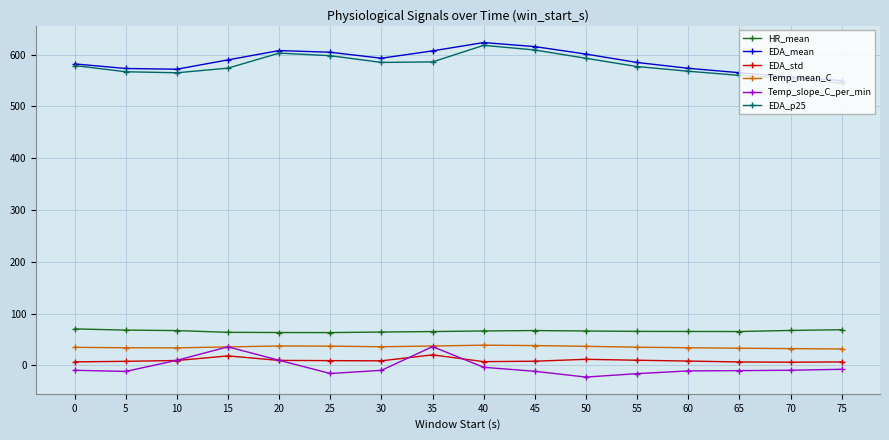

At how many categories does at least one series exceed 256?

16